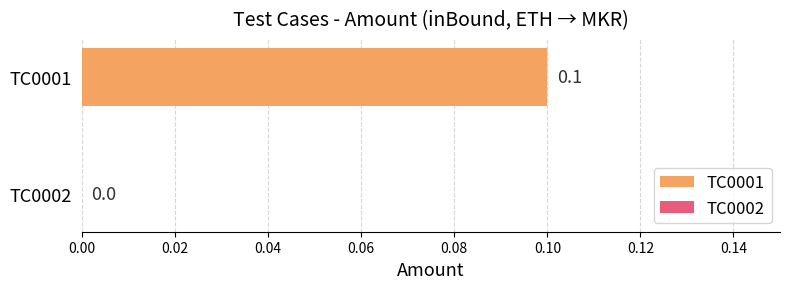

List the labels in order of value, largest first.

TC0001, TC0002